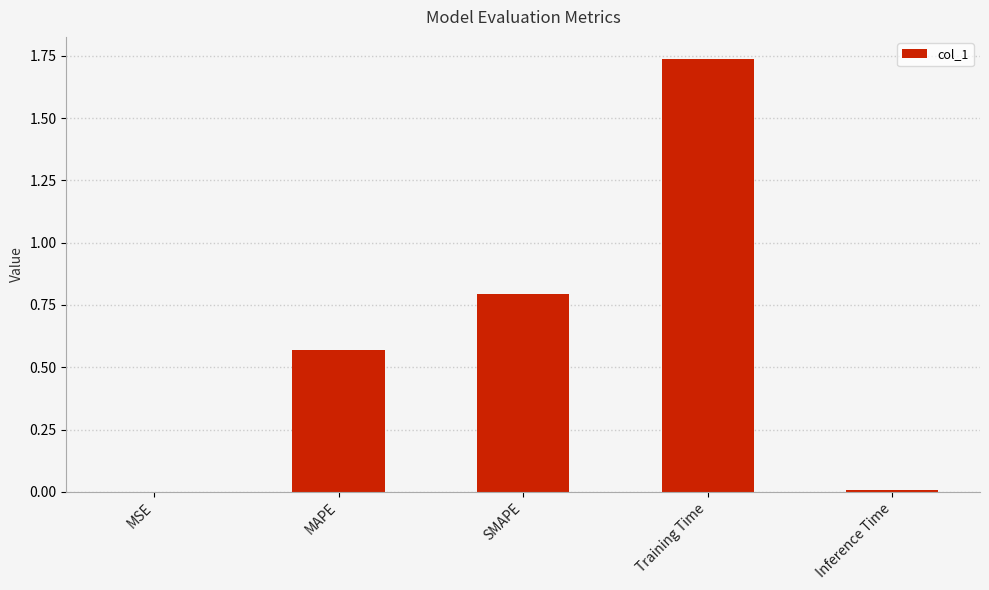

Which has a higher value, MSE or Training Time?

Training Time